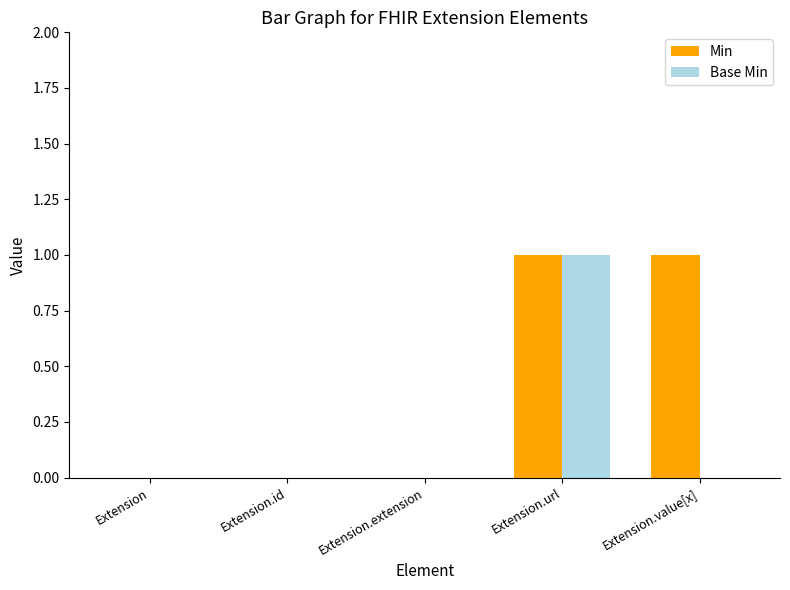

How many groups of bars are there?

5